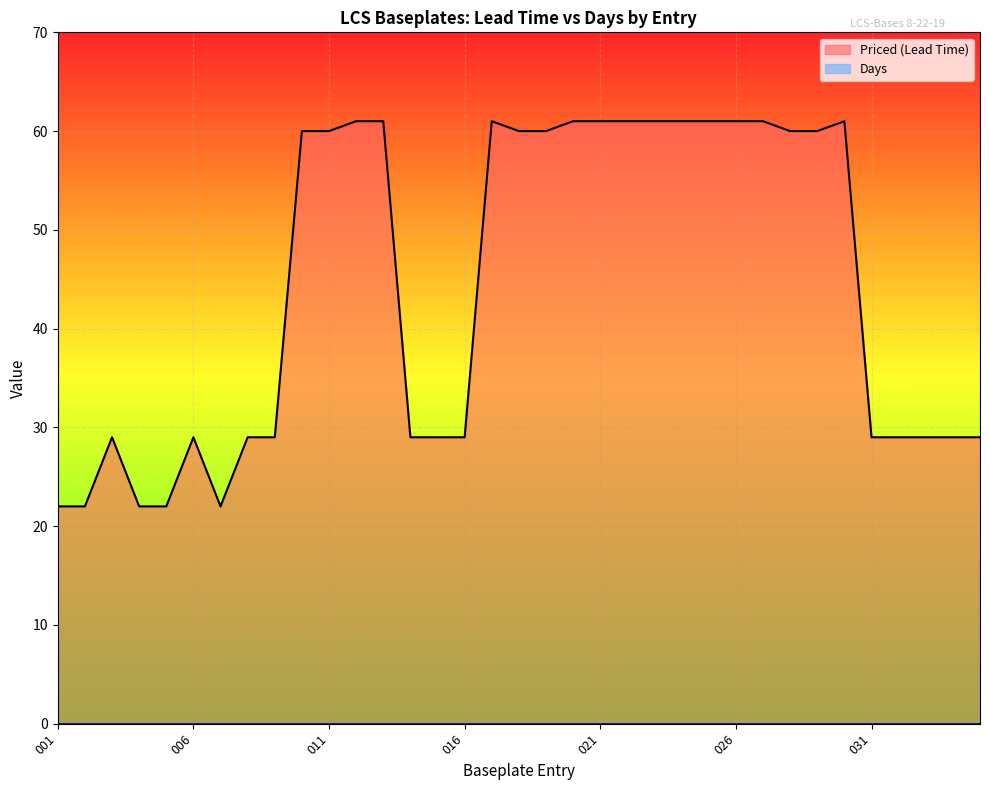

What is the change in value from 019 to 022?

+1